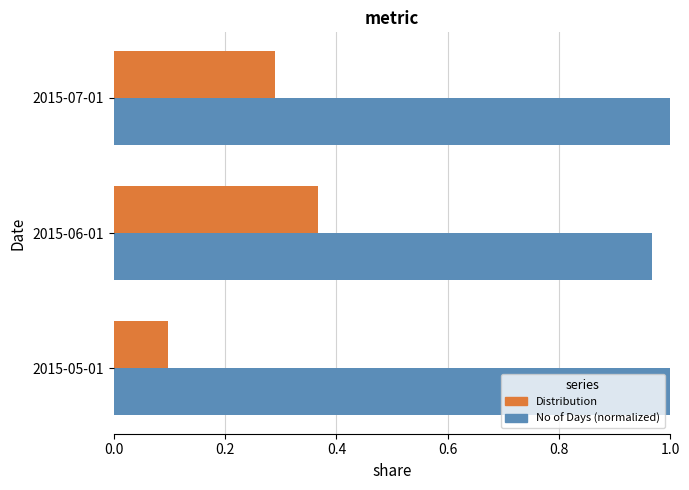

At which category is the sum across all series the highest?

2015-06-01